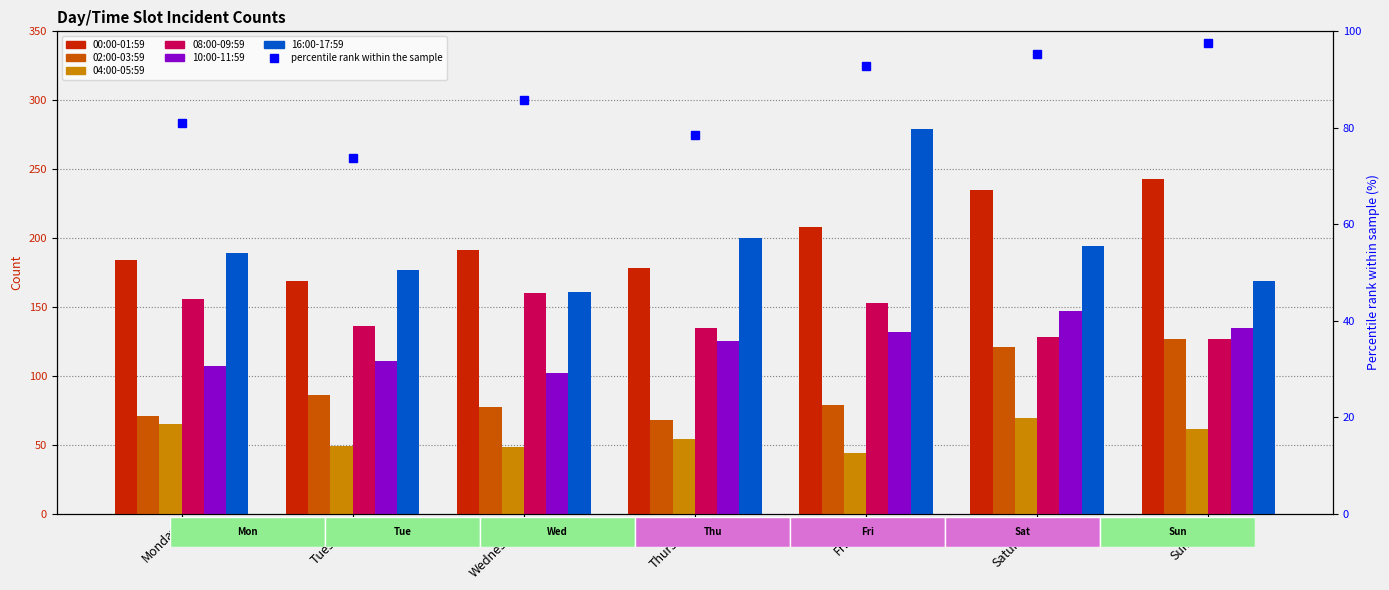

Reading left to right, transcribe all the data shown in this chart.

00:00-01:59: Monday=184	Tuesday=169	Wednesday=191	Thursday=178	Friday=208	Saturday=235	Sunday=243
02:00-03:59: Monday=71	Tuesday=86	Wednesday=77	Thursday=68	Friday=79	Saturday=121	Sunday=127
04:00-05:59: Monday=65	Tuesday=49	Wednesday=48	Thursday=54	Friday=44	Saturday=69	Sunday=61
08:00-09:59: Monday=156	Tuesday=136	Wednesday=160	Thursday=135	Friday=153	Saturday=128	Sunday=127
10:00-11:59: Monday=107	Tuesday=111	Wednesday=102	Thursday=125	Friday=132	Saturday=147	Sunday=135
16:00-17:59: Monday=189	Tuesday=177	Wednesday=161	Thursday=200	Friday=279	Saturday=194	Sunday=169